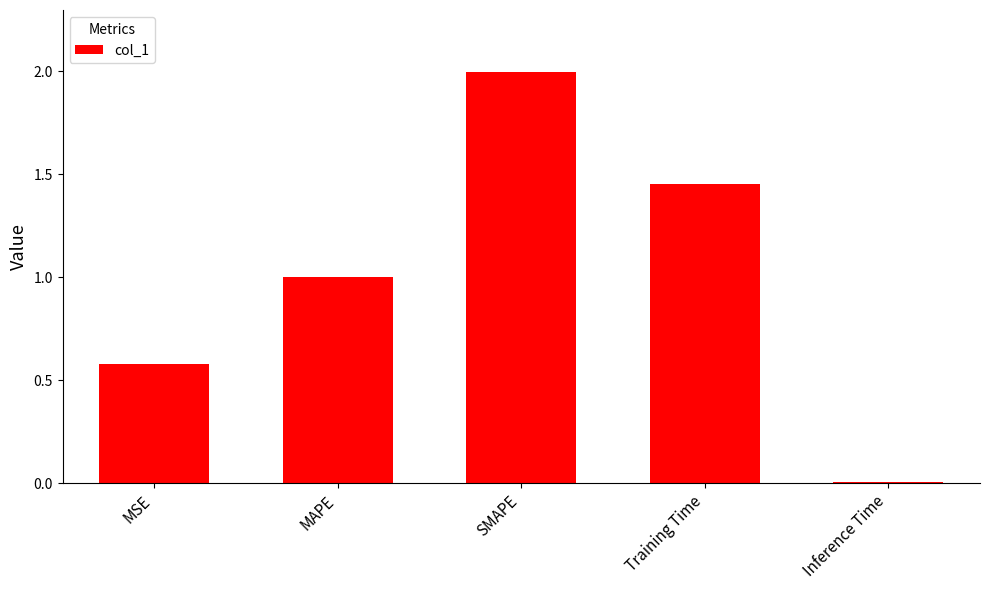

At which label is the value closest to 1?

MAPE